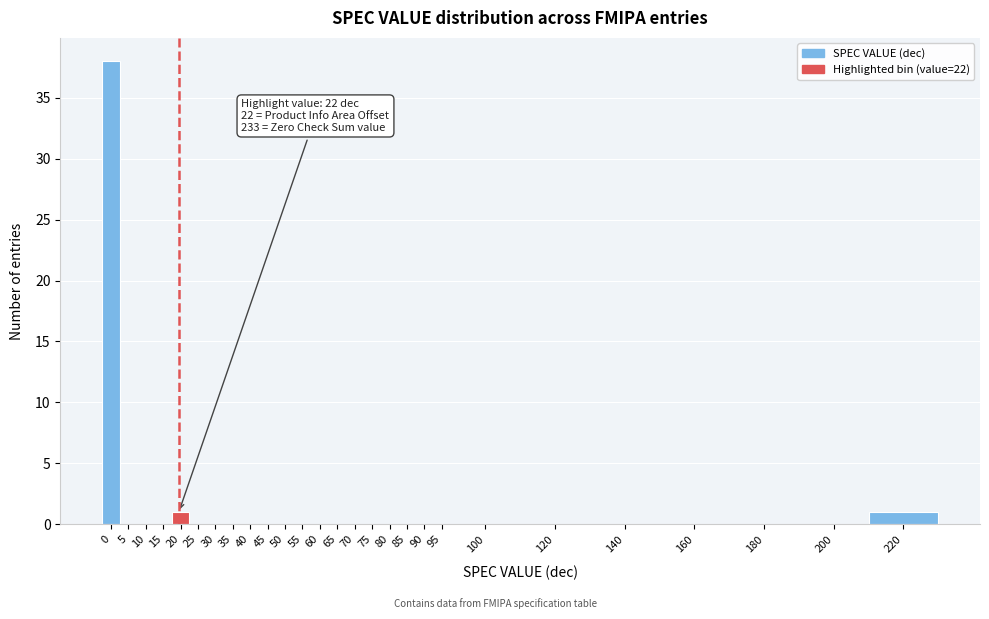

Reading right to left, list all the values displayed in this chart.

220=1	200=0	180=0	160=0	140=0	120=0	100=0	95=0	90=0	85=0	80=0	75=0	70=0	65=0	60=0	55=0	50=0	45=0	40=0	35=0	30=0	25=0	20=1	15=0	10=0	5=0	0=38